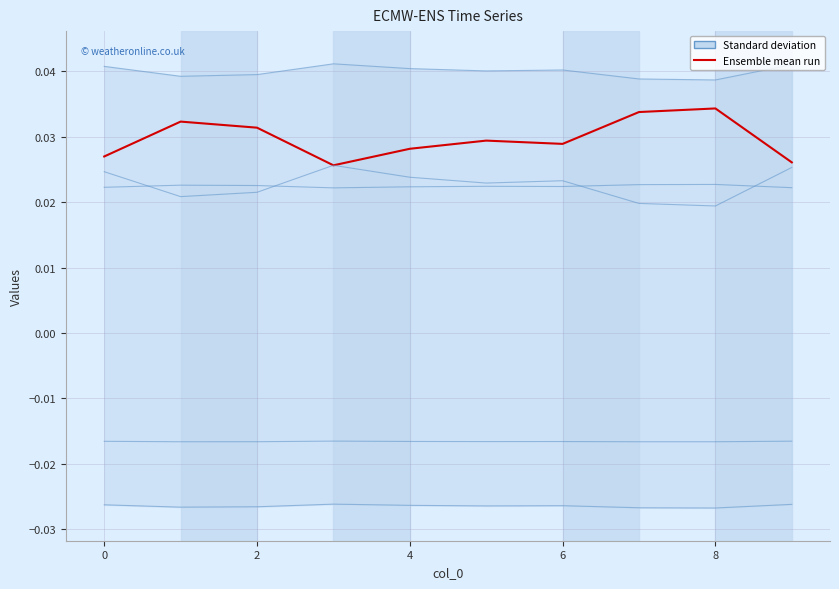

True or false: col_1 has a value of 0.0 at 8.

False